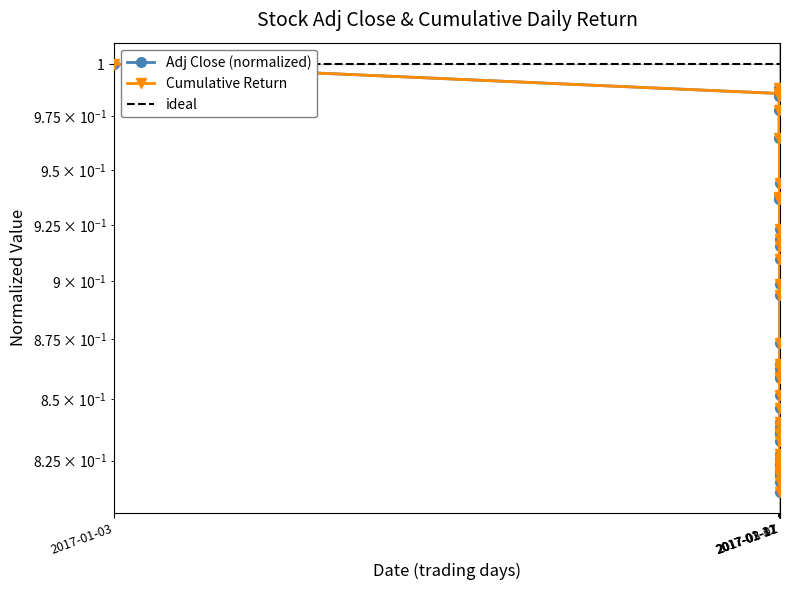

Read the value at 2017-01-03.

1.0